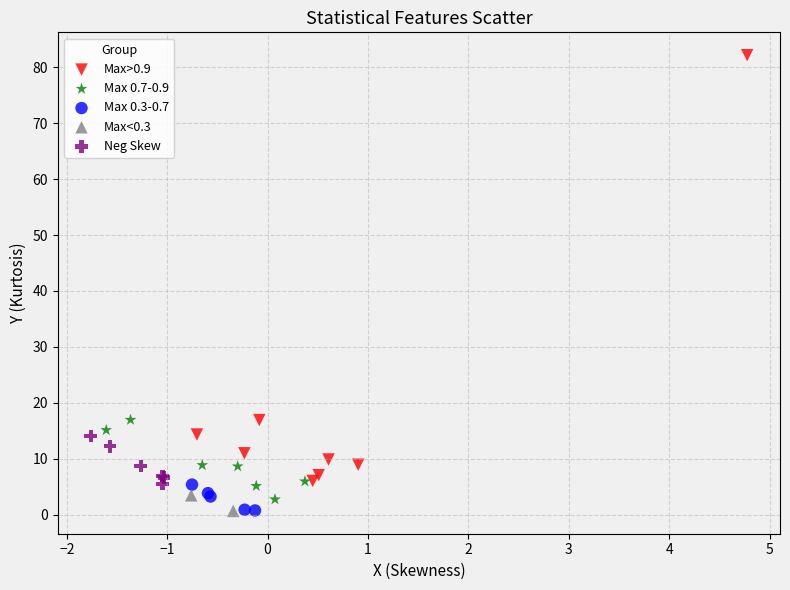

Which series reaches the maximum Y coordinate?

Max>0.9